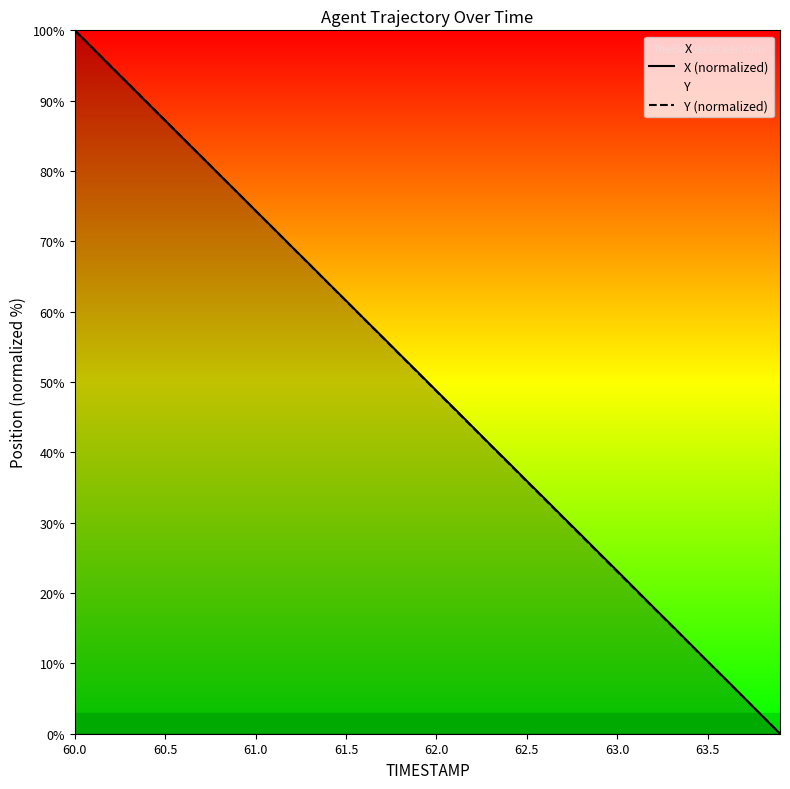

True or false: Y (normalized) has a value of 3.1 at 63.5.

False